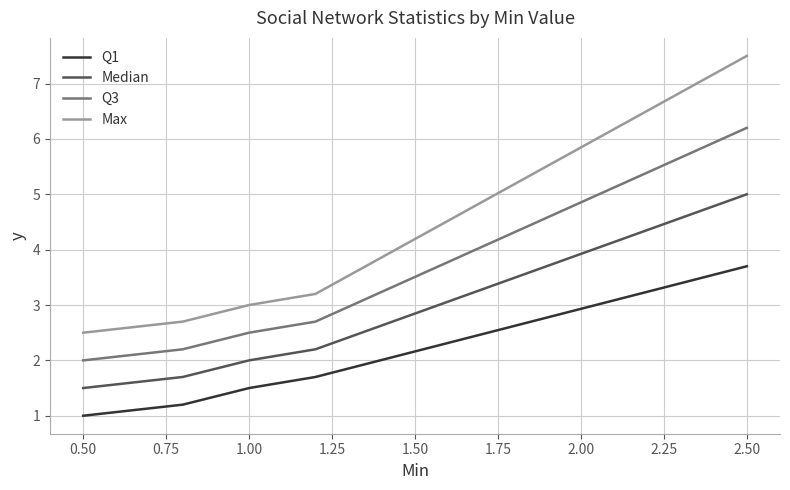

Which series has the largest range (max minus min)?

Max